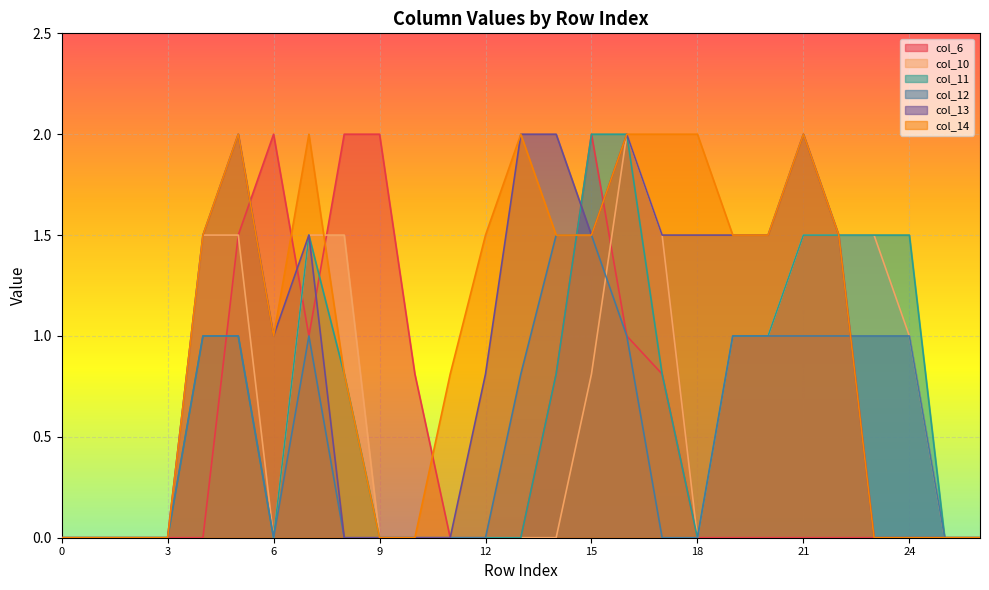

True or false: col_13 and col_10 intersect in this chart.

False